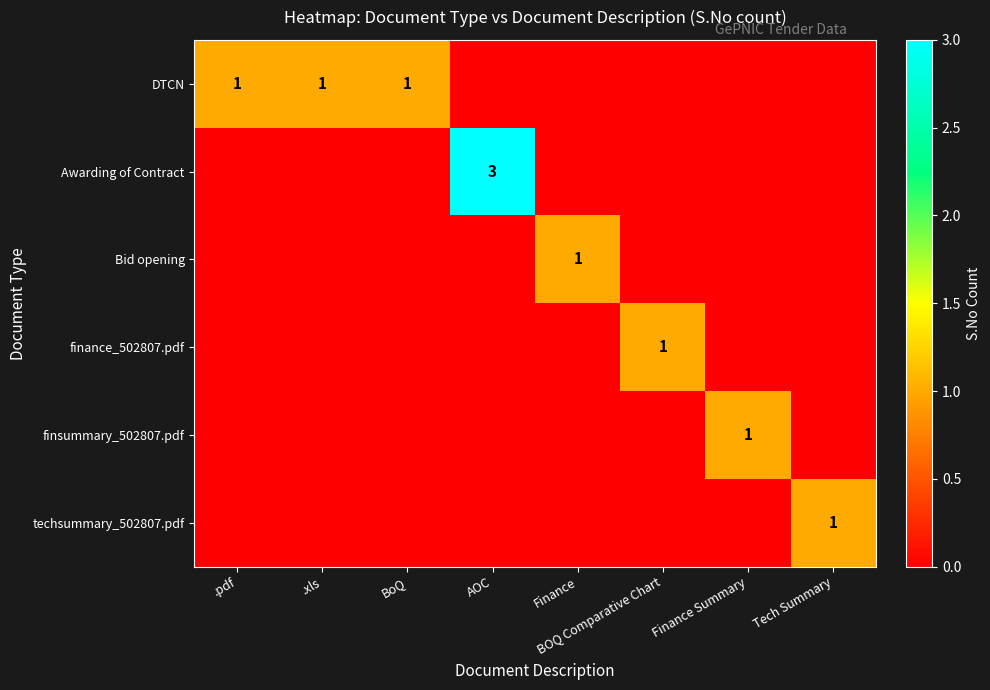

At .xls, list the series in order from smallest to largest.

Awarding of Contract, Bid opening, finance_502807.pdf, finsummary_502807.pdf, techsummary_502807.pdf, DTCN